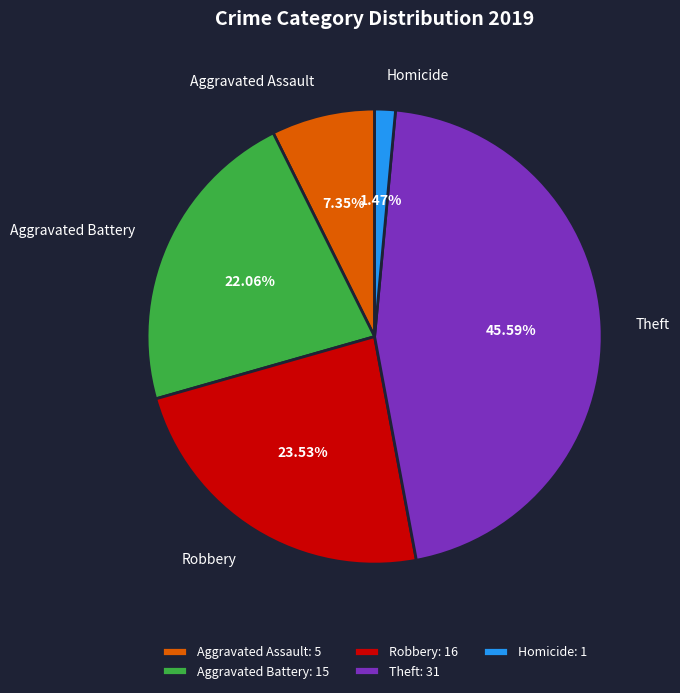

Is it true that Homicide is 1% of the pie?

True